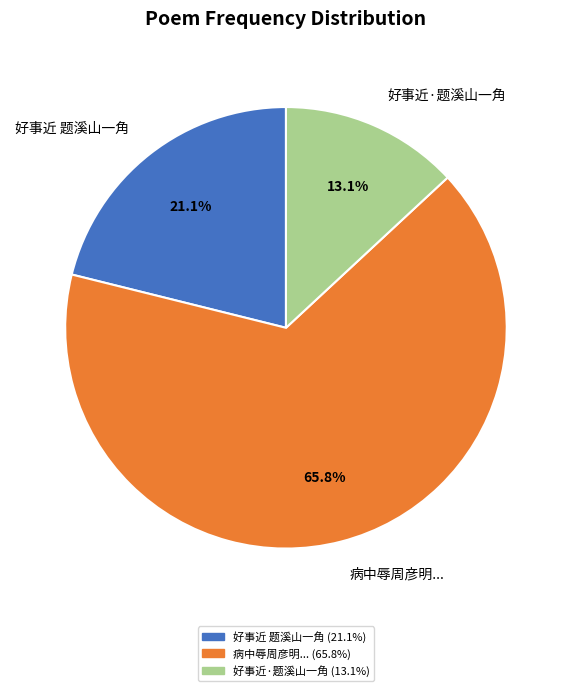

To the nearest percent, what is the difference between the 好事近·题溪山一角 and 好事近 题溪山一角 slice percentages?

8%